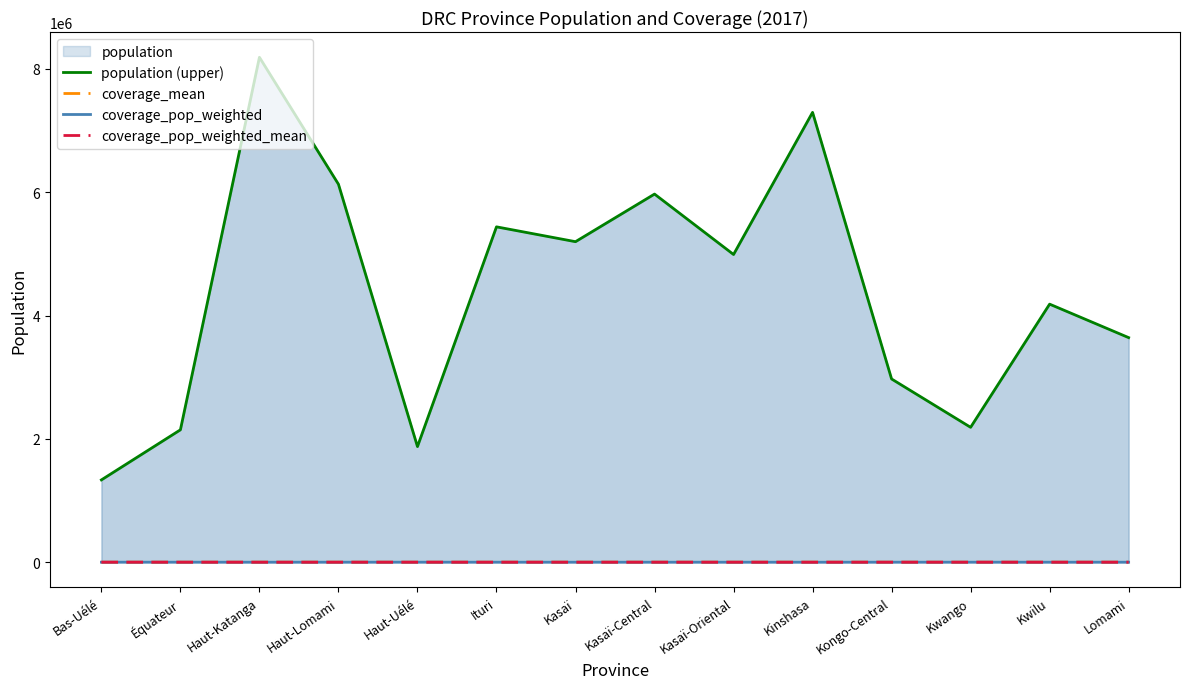

Rank the series at Ituri from highest to lowest value.

population (upper), coverage_mean, coverage_pop_weighted_mean, coverage_pop_weighted